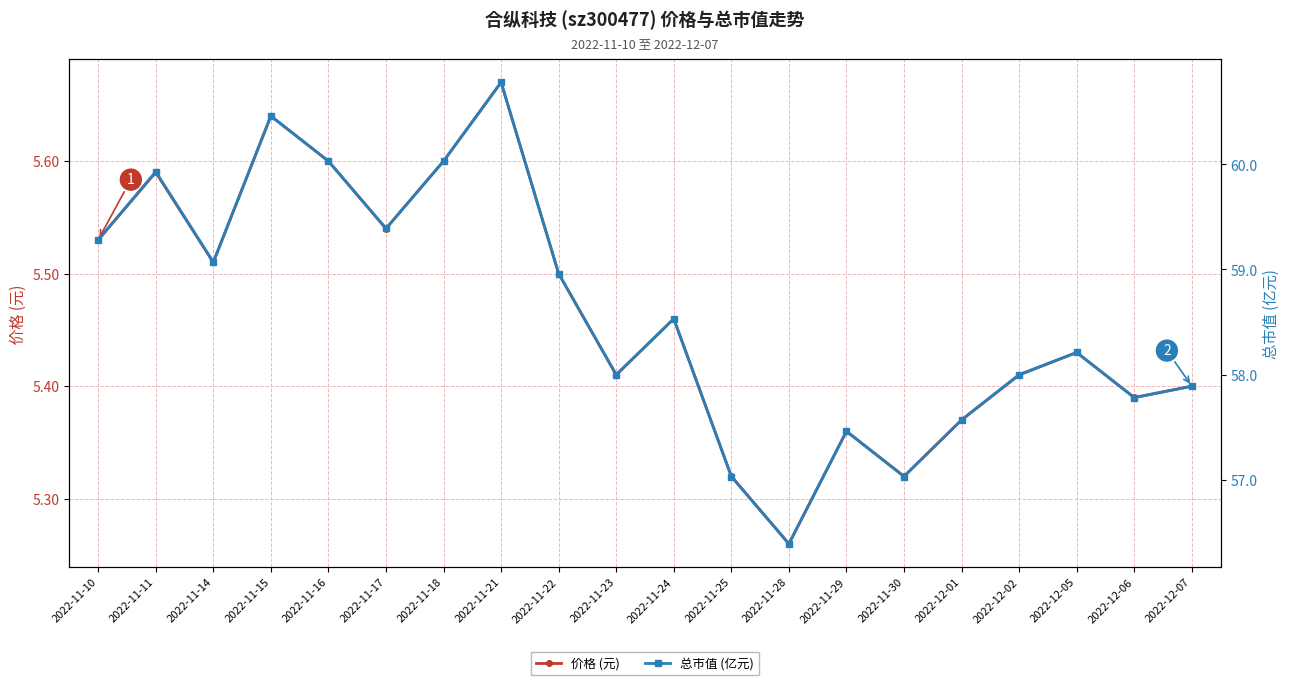

List the labels in order of 价格 (元) value, smallest first.

2022-11-28, 2022-11-25, 2022-11-30, 2022-11-29, 2022-12-01, 2022-12-06, 2022-12-07, 2022-11-23, 2022-12-02, 2022-12-05, 2022-11-24, 2022-11-22, 2022-11-14, 2022-11-10, 2022-11-17, 2022-11-11, 2022-11-16, 2022-11-18, 2022-11-15, 2022-11-21